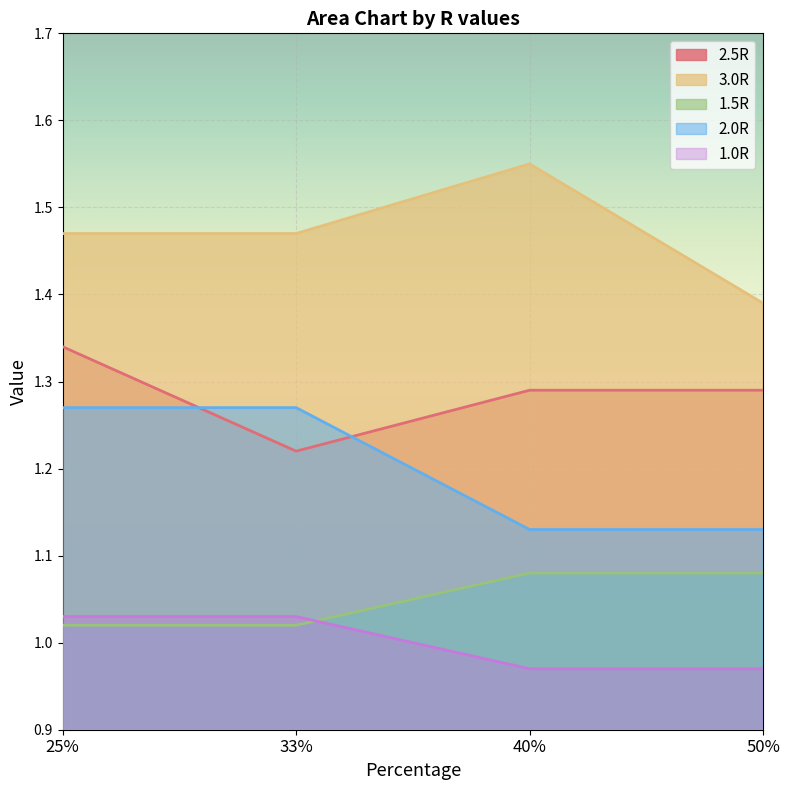

Is it true that 2.0R equals 1.1 at 50%?

True